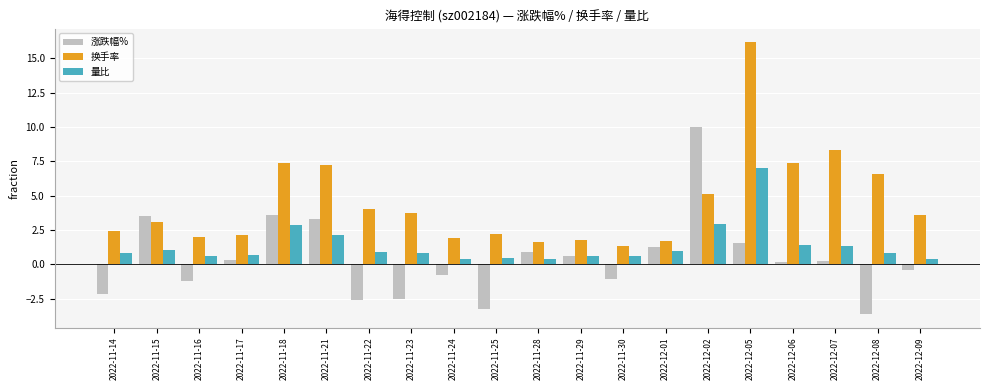

What is the label of the 13th bar from the right?

2022-11-23